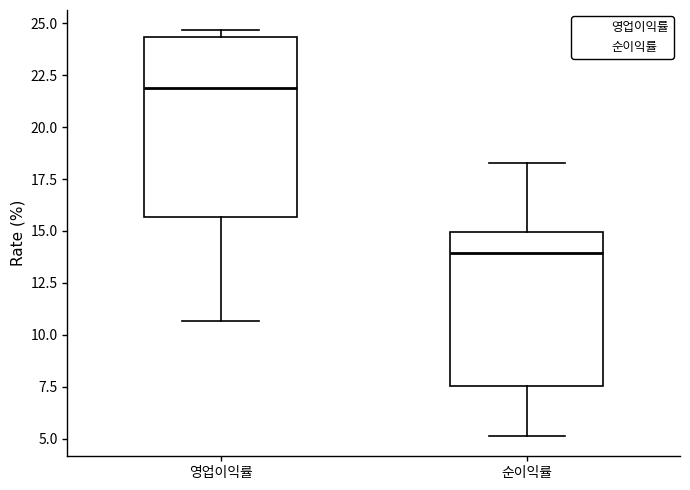

Comparing the boxes themselves (not the whiskers), which one is the tallest?

영업이익률